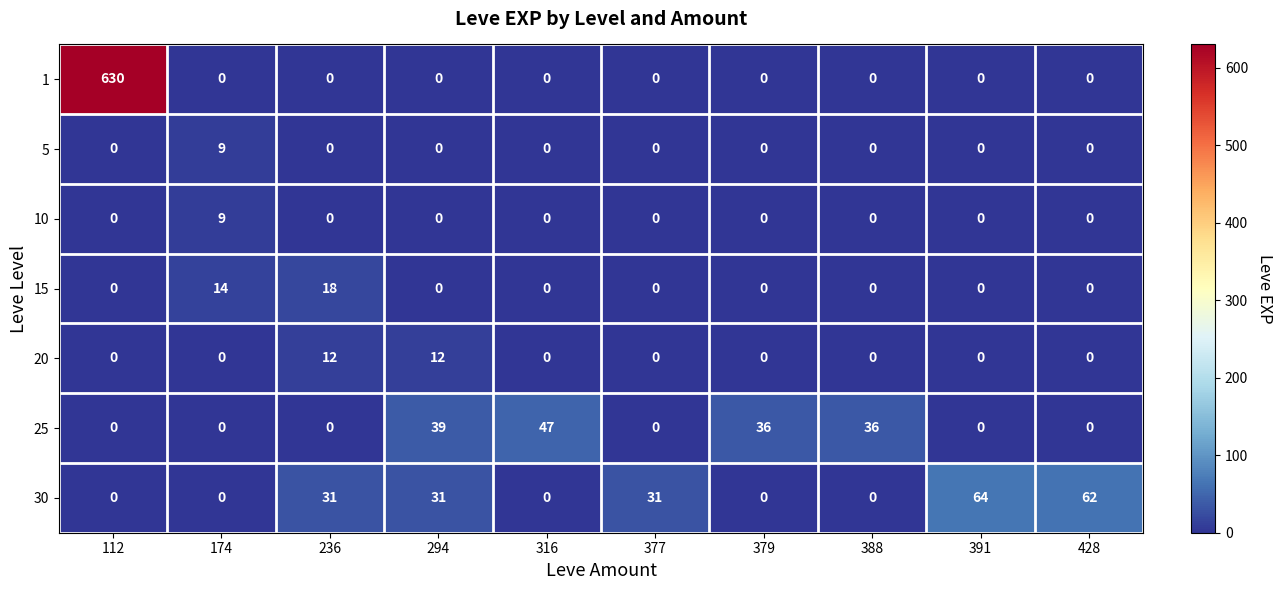

At which label is 15 closest to 9?

174